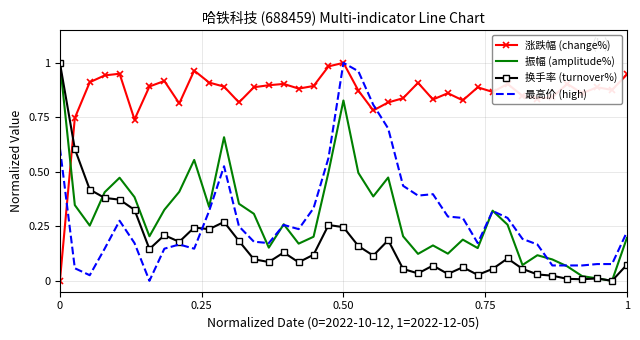

After their last crossing, which series has the higher values: 涨跌幅 (change%) or 振幅 (amplitude%)?

涨跌幅 (change%)